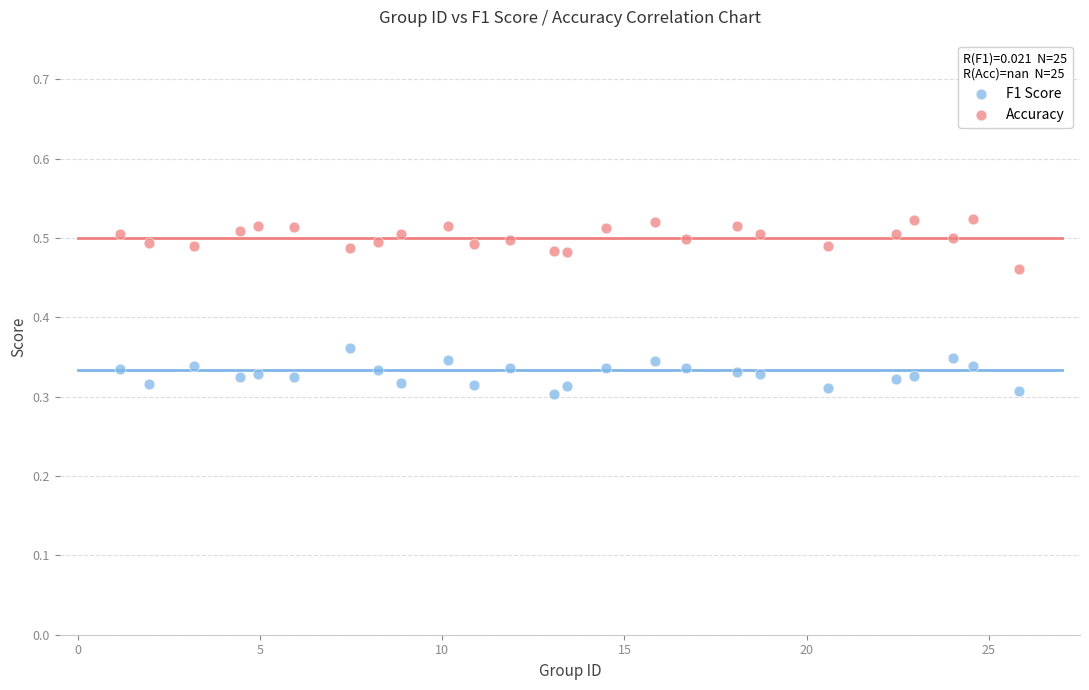

Which series reaches the minimum Y coordinate?

F1 Score